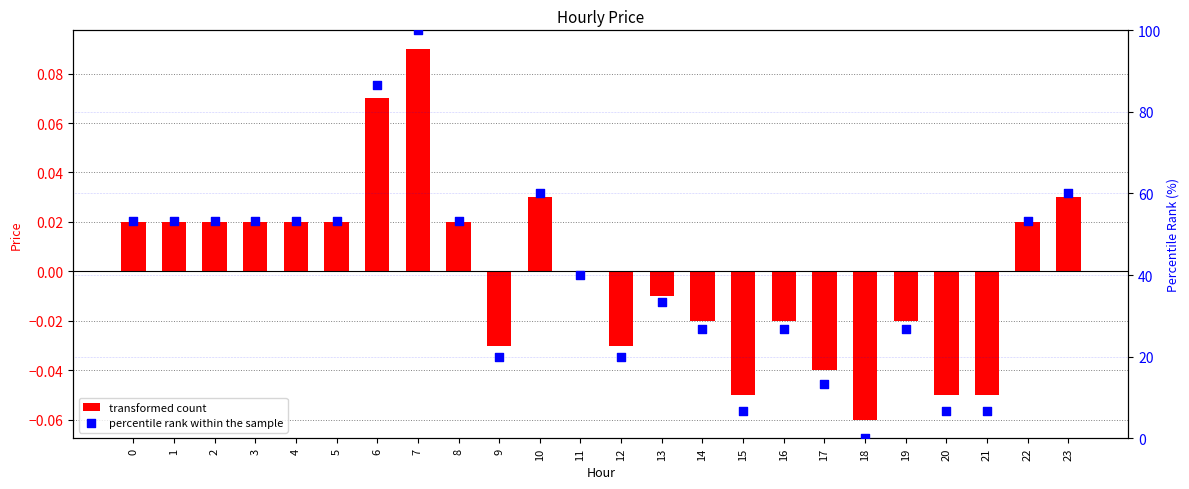

At how many categories does at least one series exceed 94?

1